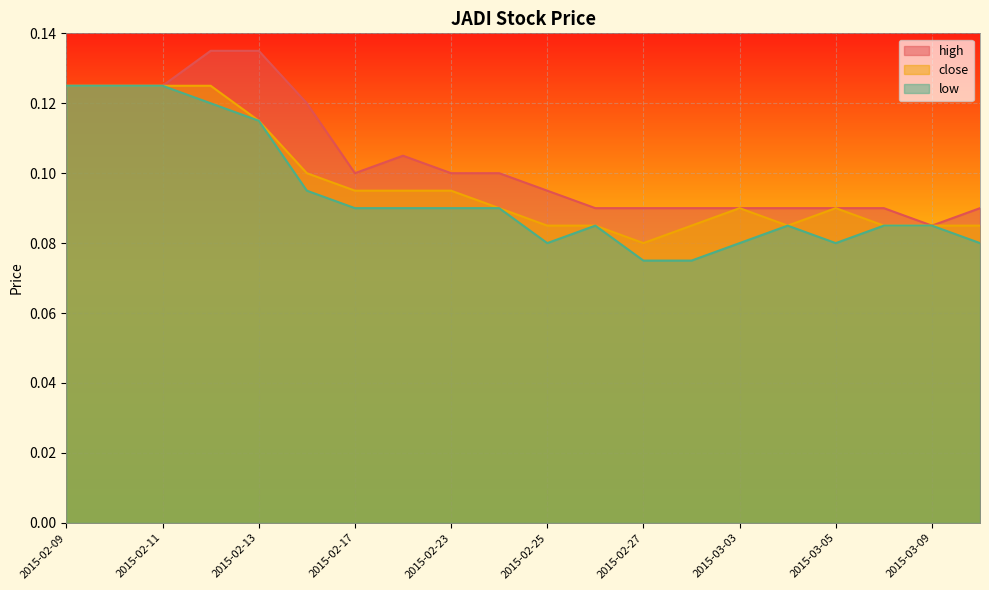

How many close values are between 0 and 1?

20